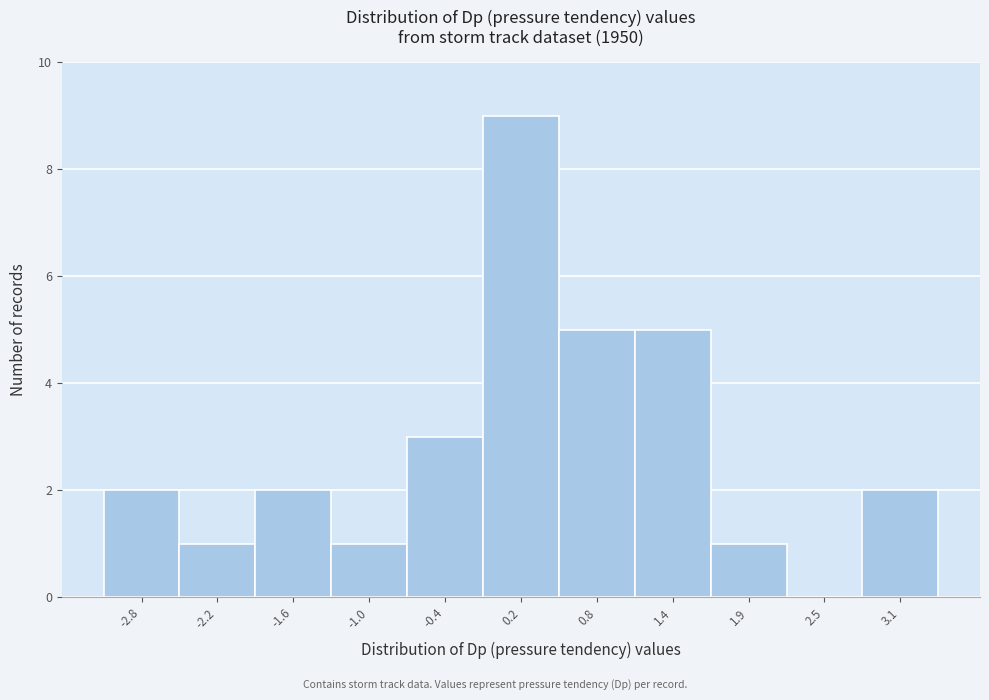

What is the height of the bar covering -3.1 to -2.5 on the x-axis? Neither the bar edges nor the heights are printed on the chart, so give them approximately, as read against the axes.

2